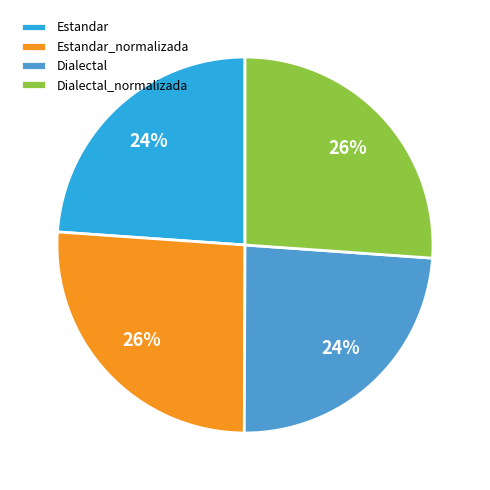

Which has a higher value, Dialectal or Estandar_normalizada?

Estandar_normalizada